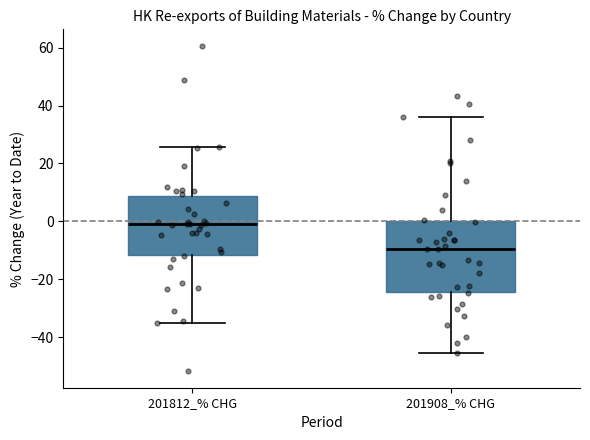

Reading left to right, transcribe this box plot: for each box, give where its median line is, the range the box spans, and where its two whiskers end, as read against the y-axis. The values are not printed on the chart, so give them approximately, as read against the axis.

201812_% CHG: median -2, box -12 to 8, whiskers -36 to 26
201908_% CHG: median -10, box -24 to 0, whiskers -46 to 36